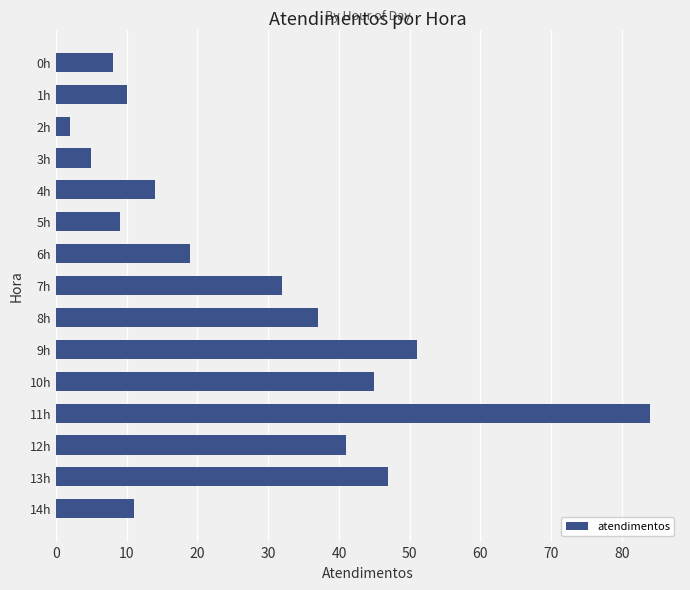

The chart shows a value of 81 at 13h. True or false?

False